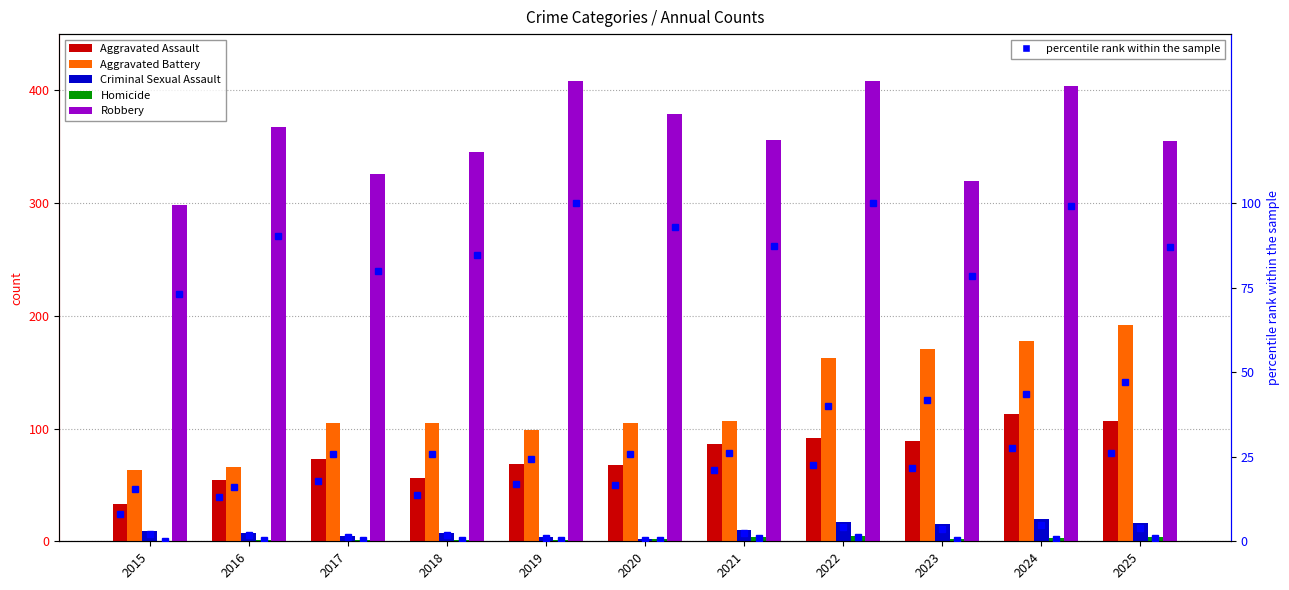

How many groups of bars are there?

11